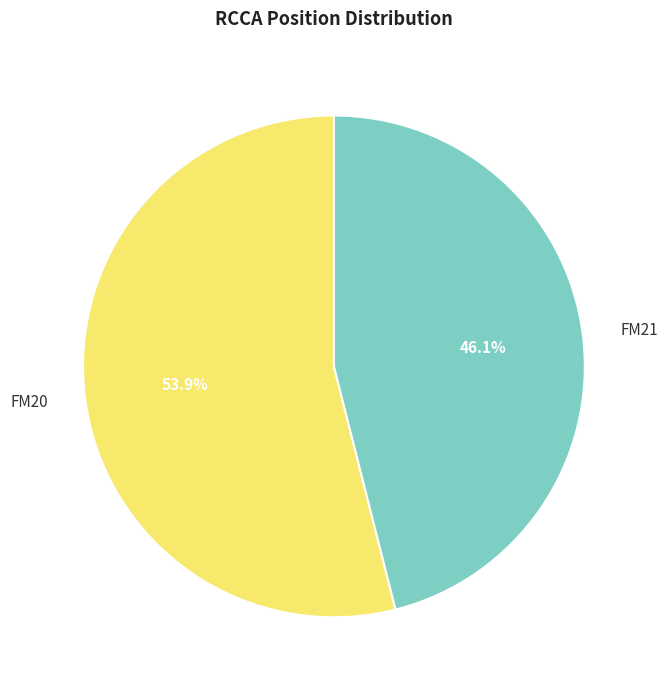

Count the number of slices in the pie.

2